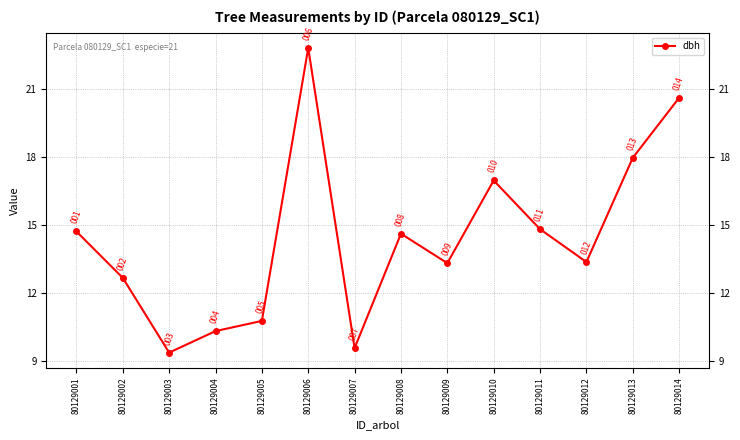

Where is the first local maximum?

80129006